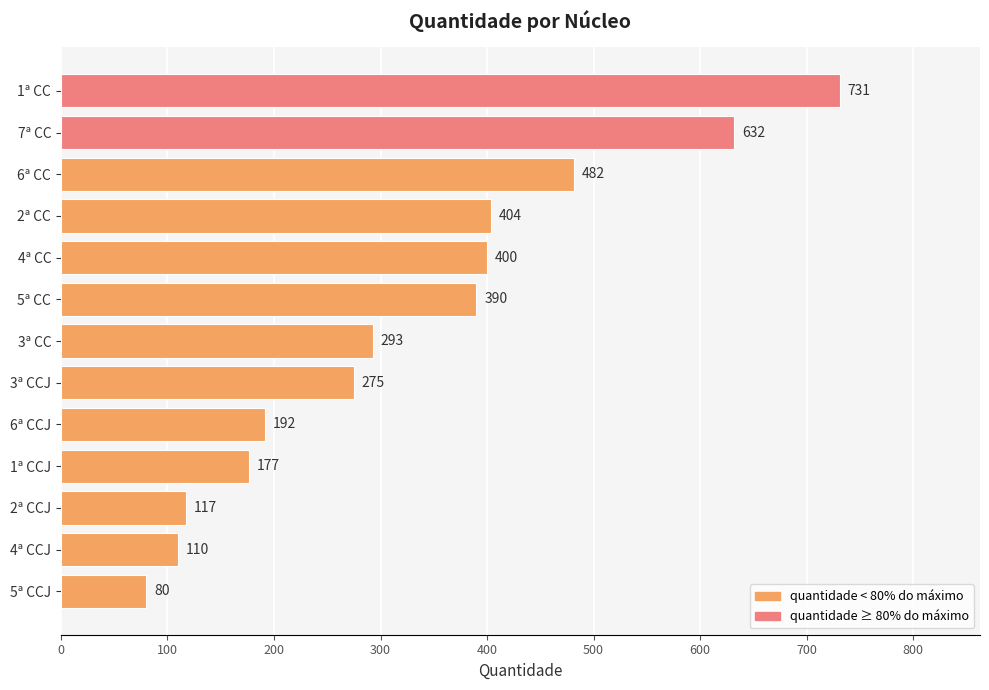

Does the chart contain stacked bars?

No